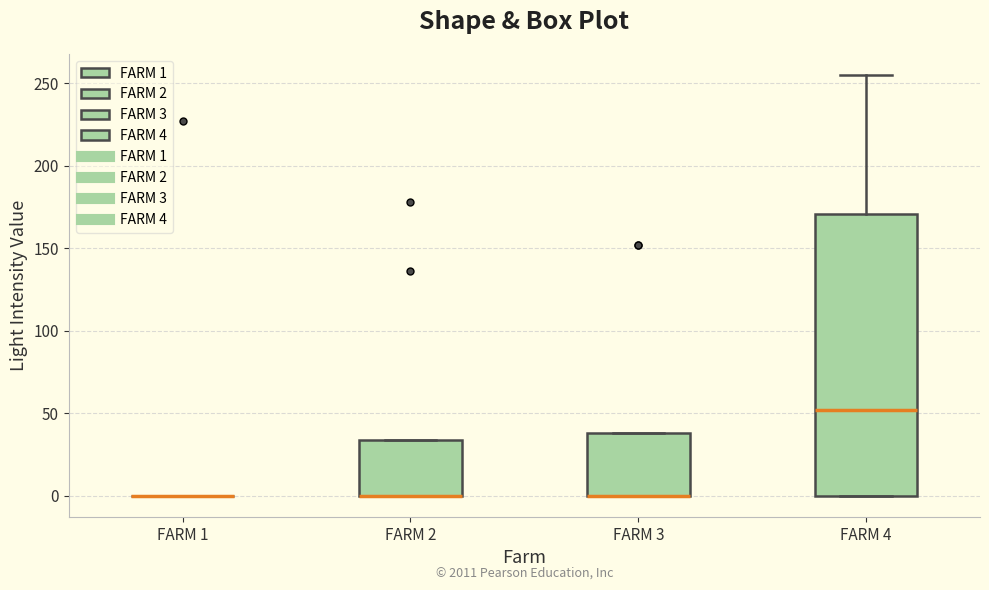

Reading left to right, read every box against the y-axis: the position of its median line, the range the box covers, and the ends of its whiskers. The values are not printed on the chart, so give them approximately, as read against the axis.

FARM 1: box collapsed to a line at 0, whiskers 0 to 0
FARM 2: median 0 (drawn on the box's lower edge), box 0 to 35, whiskers 0 to 35
FARM 3: median 0 (drawn on the box's lower edge), box 0 to 40, whiskers 0 to 40
FARM 4: median 50, box 0 to 170, whiskers 0 to 255